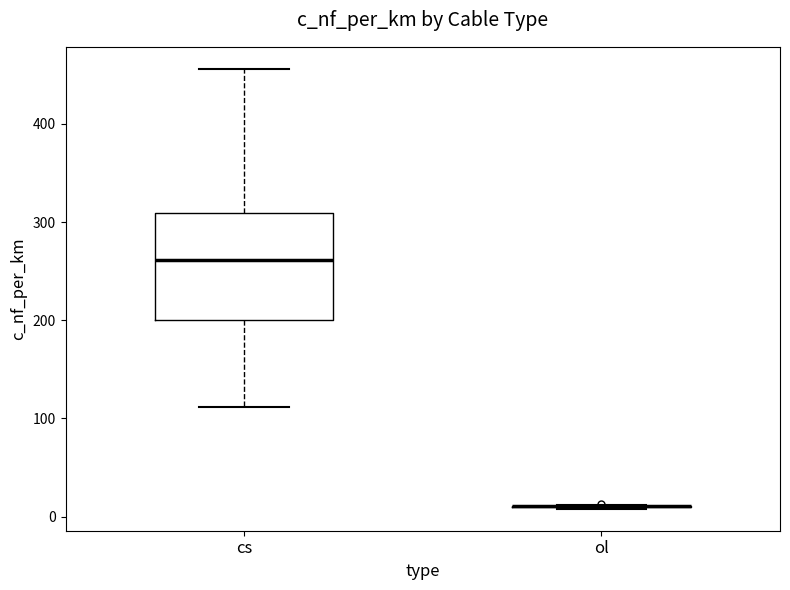

Reading left to right, read every box against the y-axis: the position of its median line, the range the box covers, and the ends of its whiskers. The values are not printed on the chart, so give them approximately, as read against the axis.

cs: median 260, box 200 to 310, whiskers 110 to 460
ol: box collapsed to a line at 10, whiskers 10 to 10